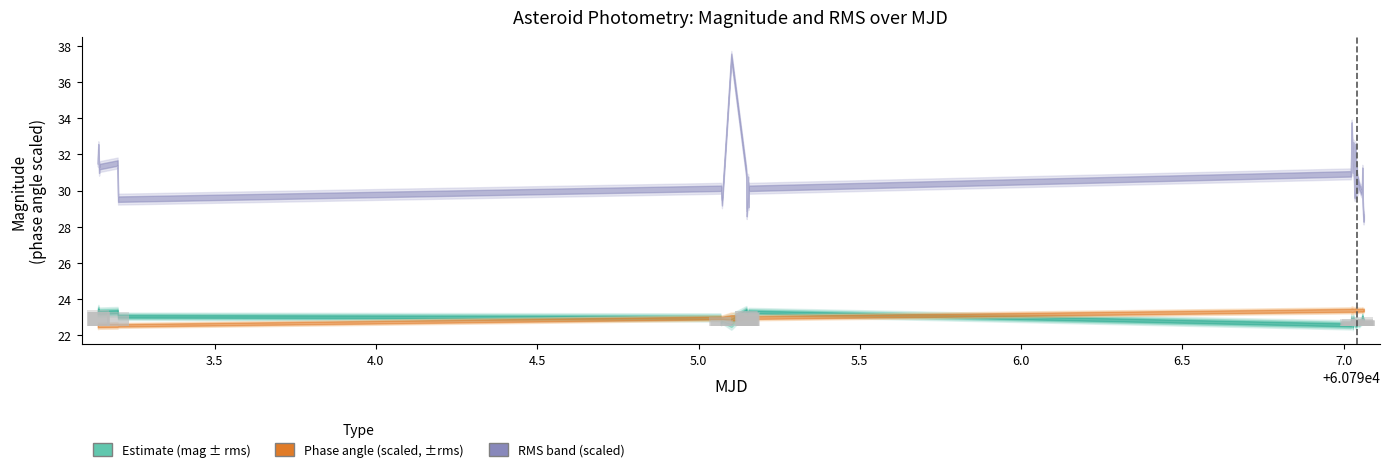

What position from the right is 5.5?

35